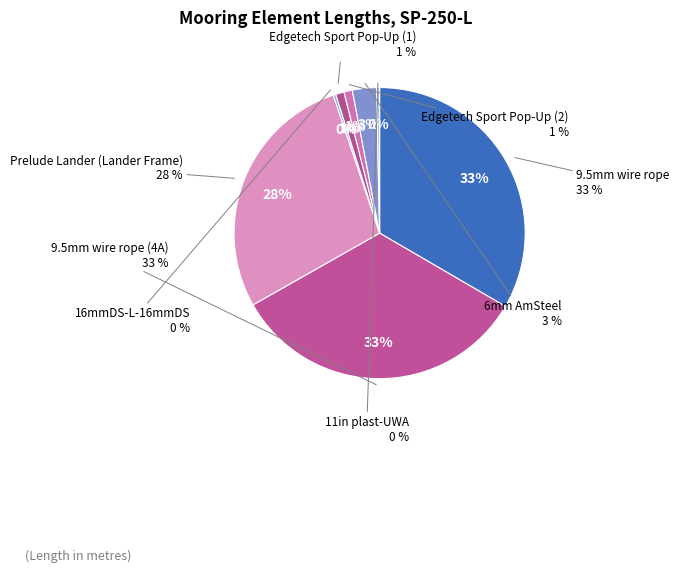

How many segments does this pie chart have?

8